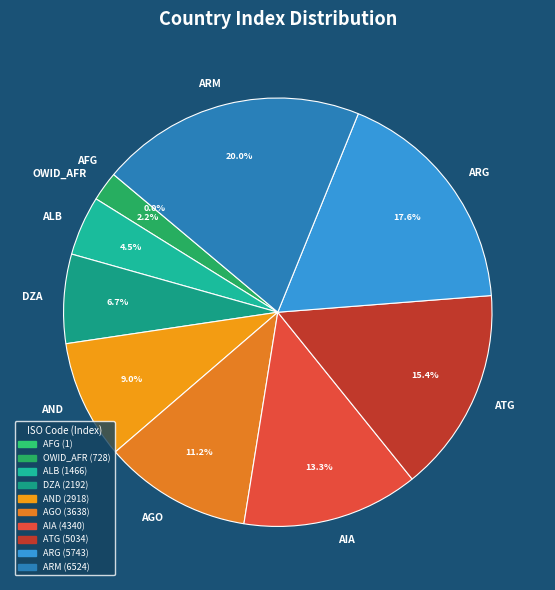

Which slice is the largest?

ARM